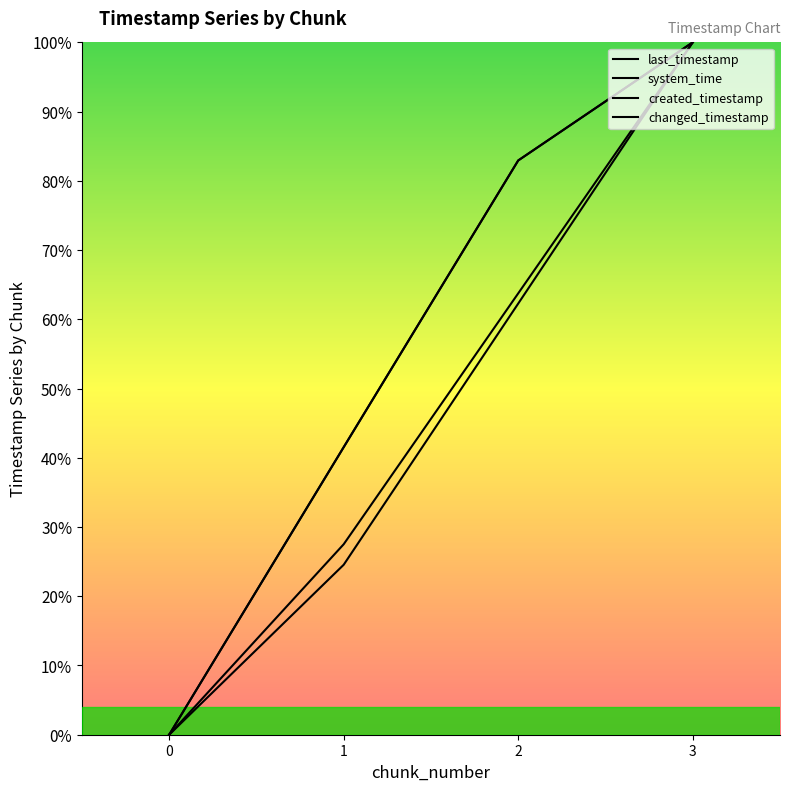

The system_time series shows 0.4 at 1. True or false?

False